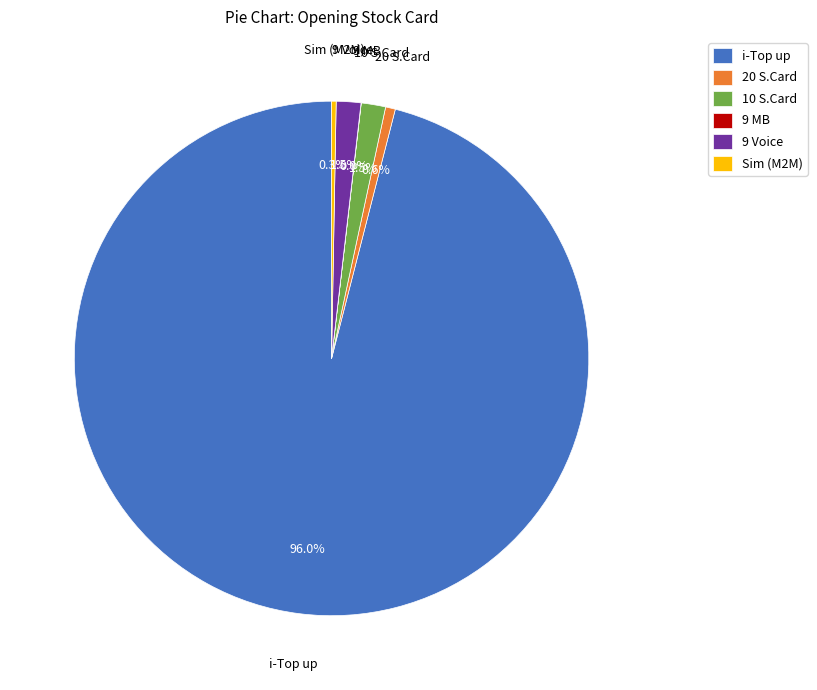

What is the majority slice?

i-Top up